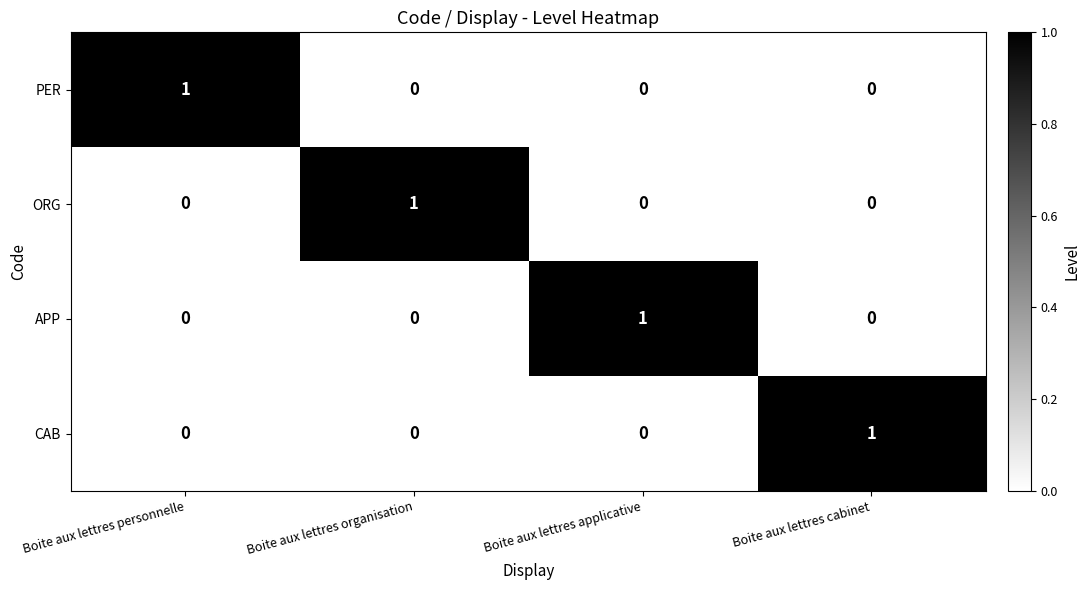

Which category has the highest value in the APP series?

Boite aux lettres applicative